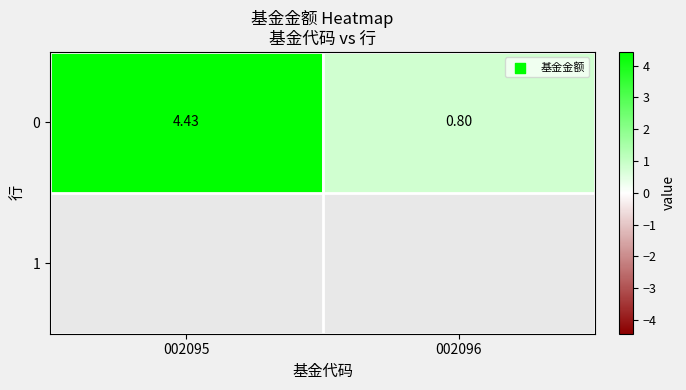

How many 0 values are between 0 and 4?

1